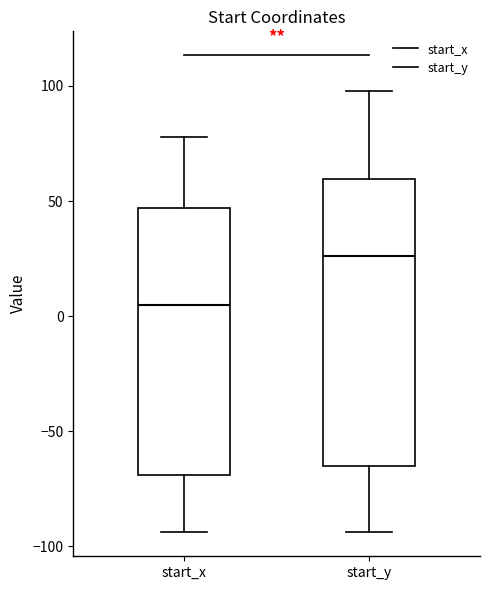

Where is the upper edge of the box for start_y on the y-axis? The values are not printed on the chart, so give them approximately, as read against the axis.

60